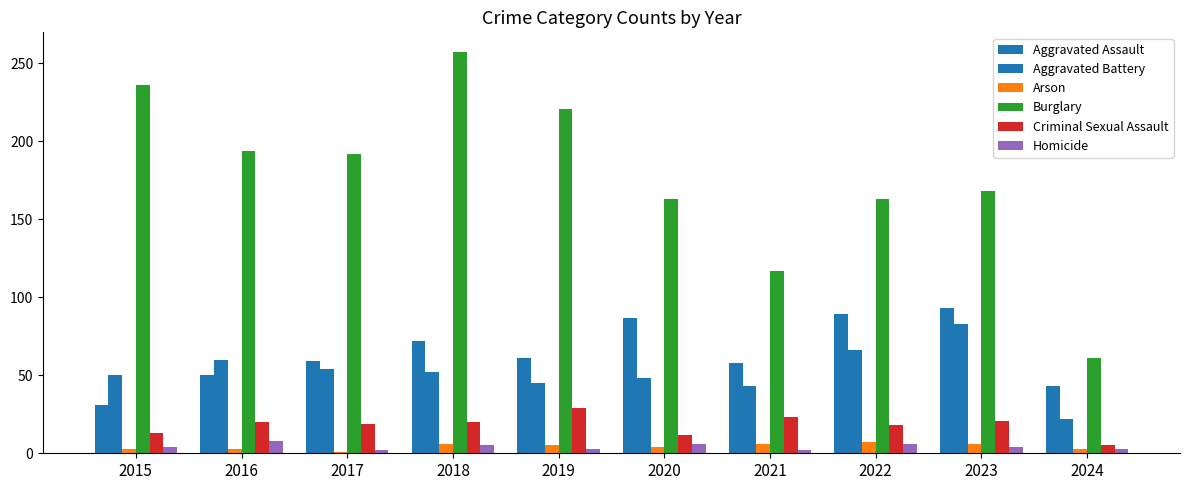

What is the value of the Aggravated Assault bar at the 8th from the left?

89